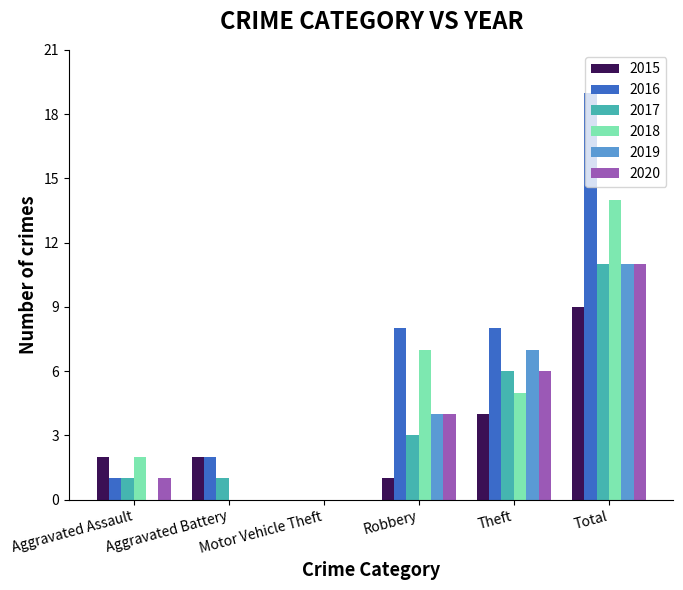

Is it true that 2019 equals 7 at Theft?

True